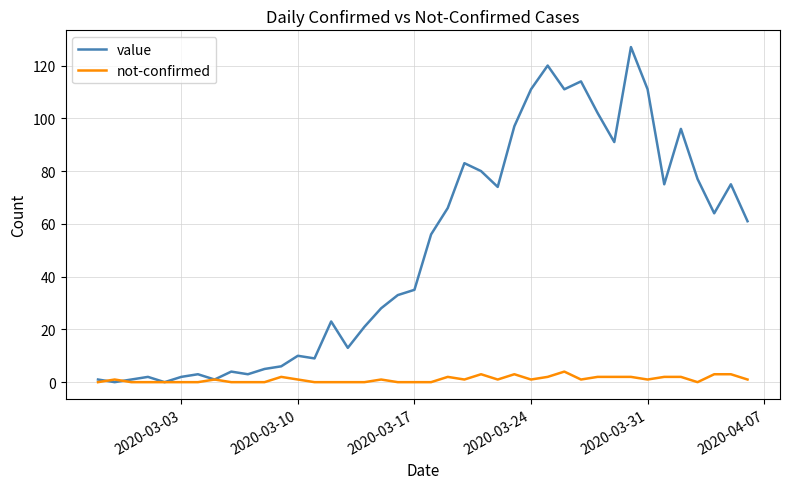

Which series has the widest spread of values?

value